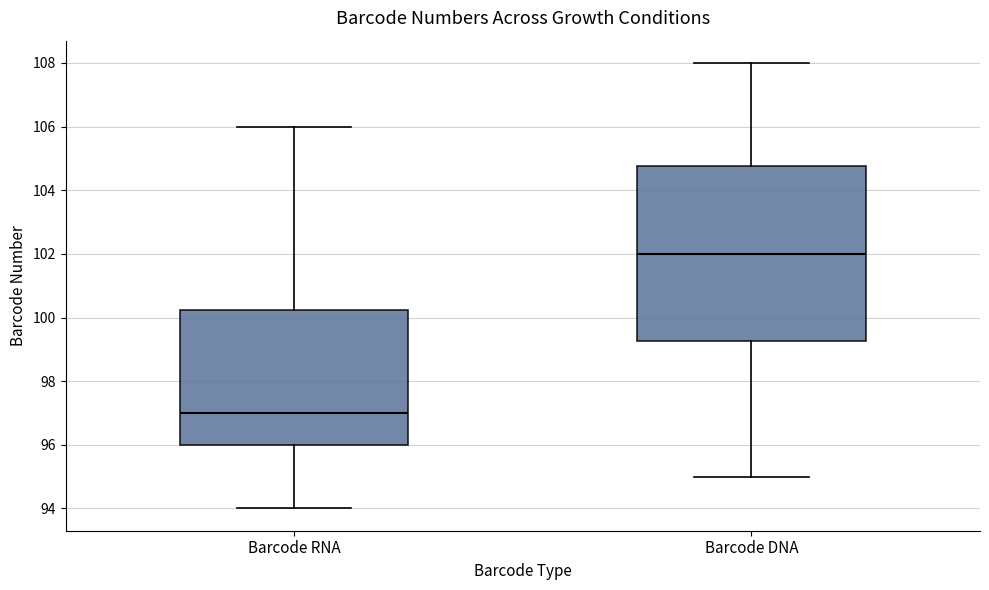

Where does the lower whisker of the box for Barcode RNA end on the y-axis? The values are not printed on the chart, so give them approximately, as read against the axis.

94.0